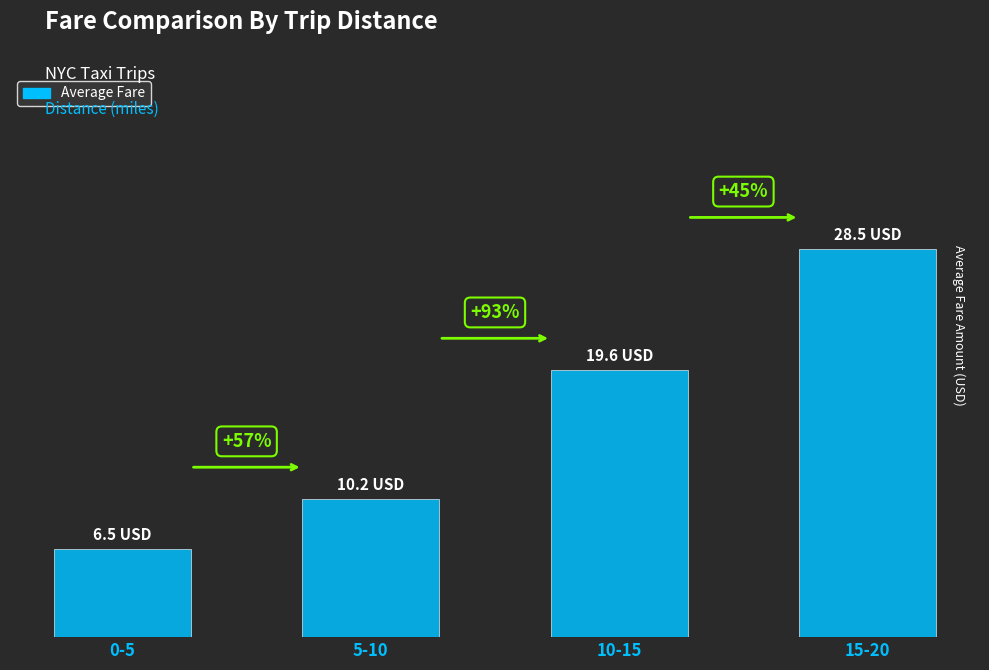

Which label corresponds to the smallest value in the chart?

0-5